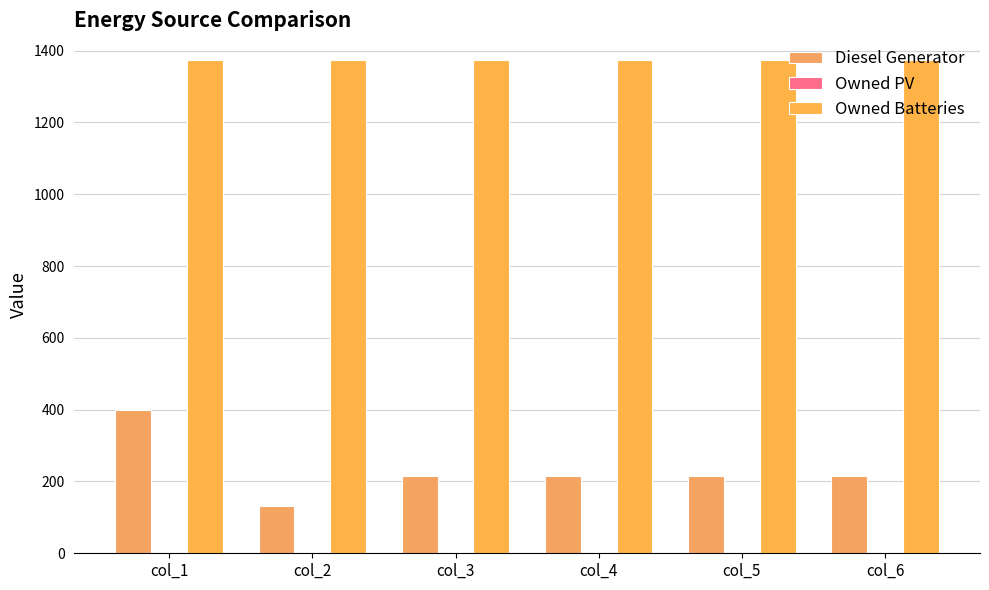

Rank the series by their average value, from highest to lowest.

Owned Batteries, Diesel Generator